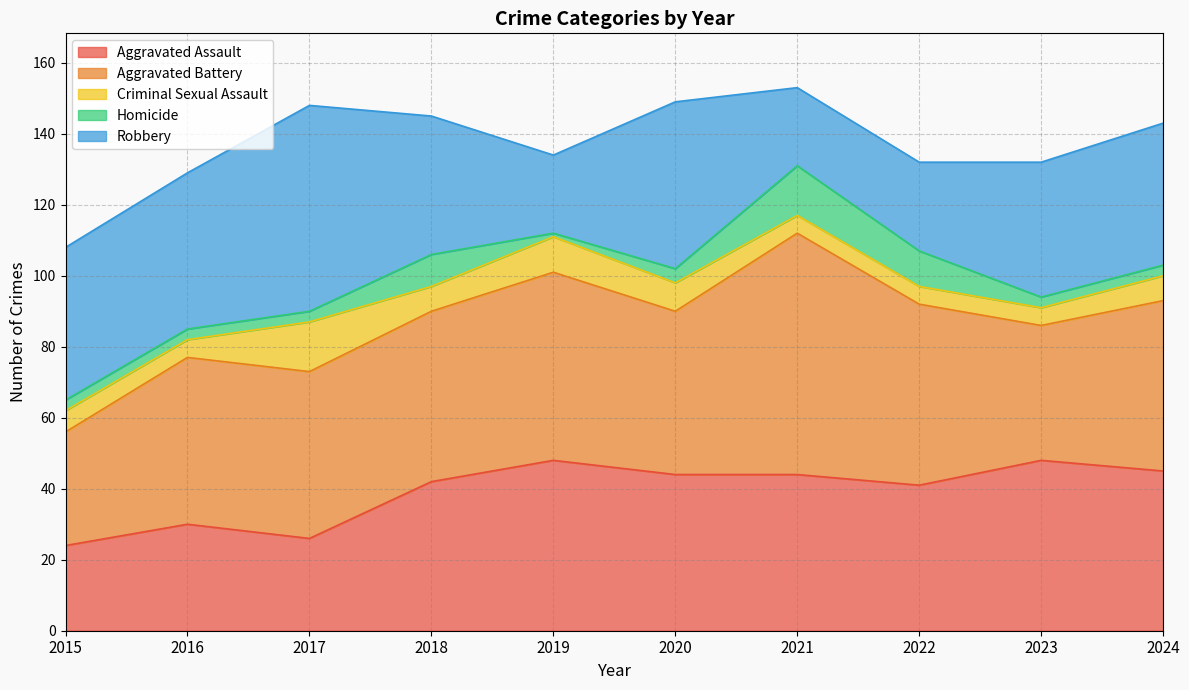

Which has a higher value, 2015 or 2022?

2022